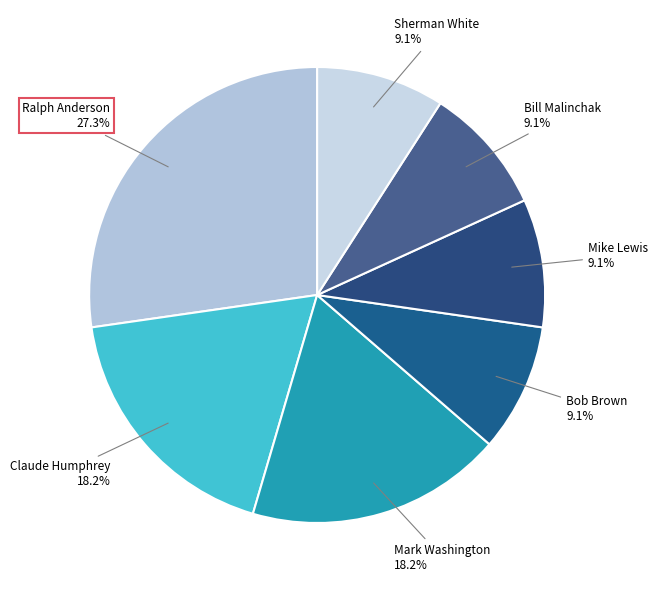

Count the number of slices in the pie.

7